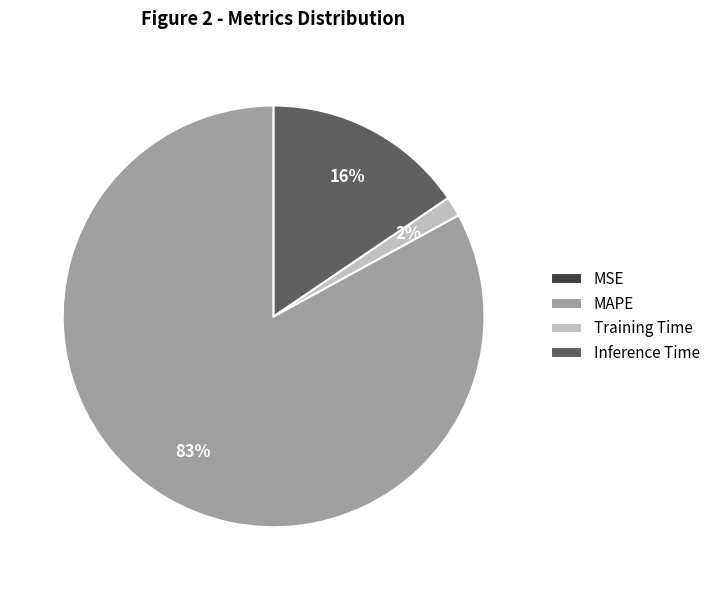

True or false: Inference Time accounts for 26% of the total.

False